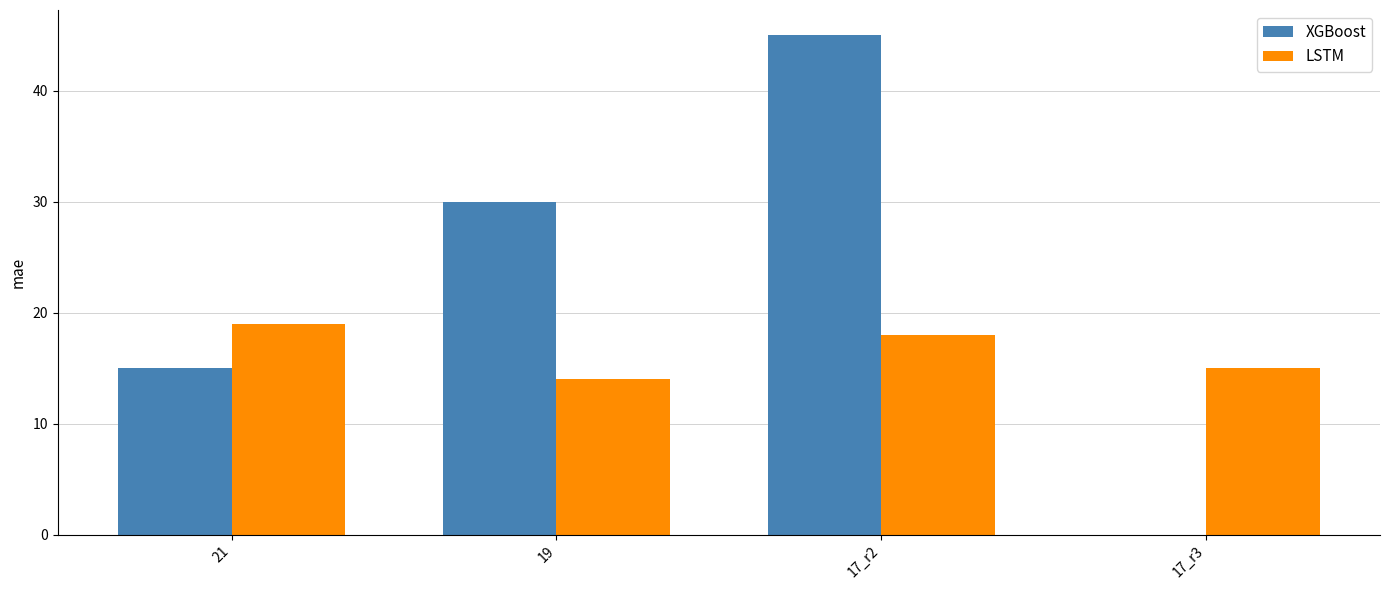

What is the greatest value displayed?

45